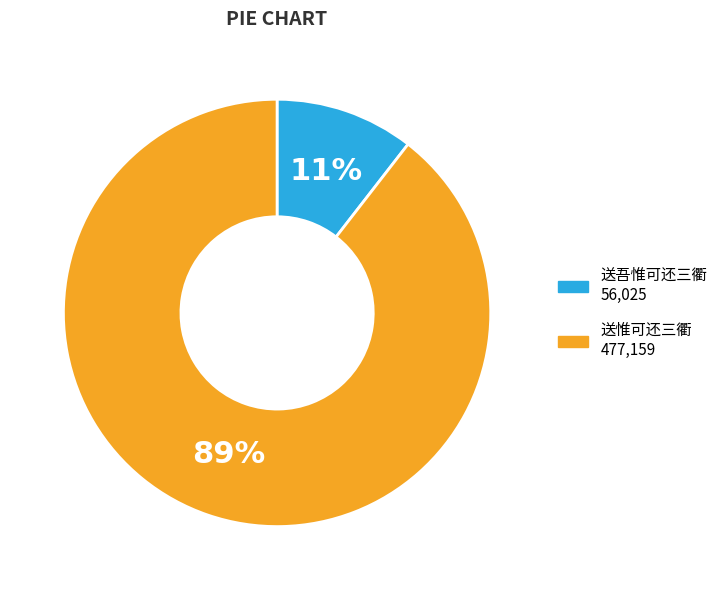

To the nearest percent, what is the combined percentage of 送吾惟可还三衢 and 送惟可还三衢?

100%